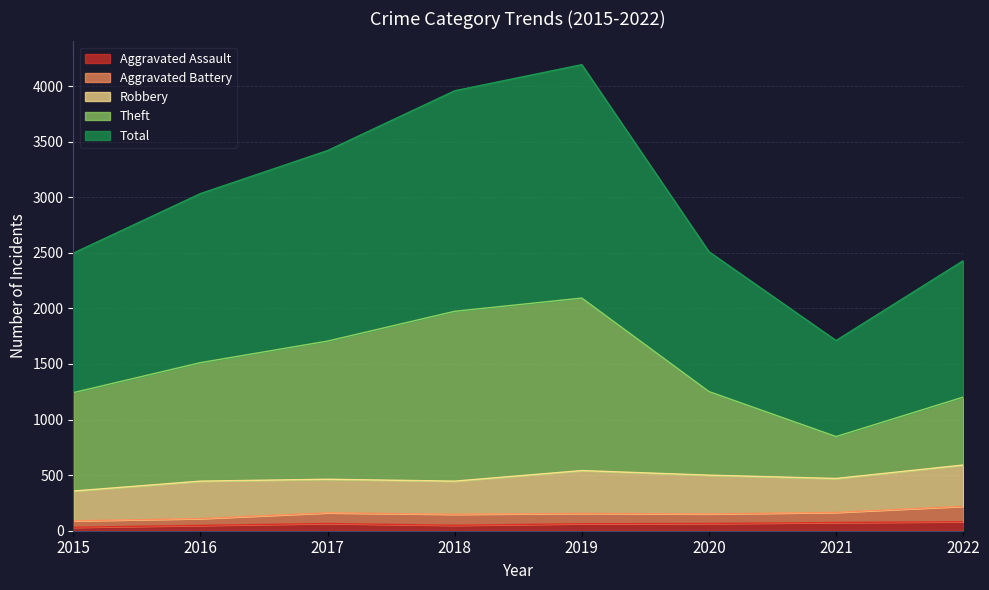

Which series changed the most between 2018 and 2020?

Total